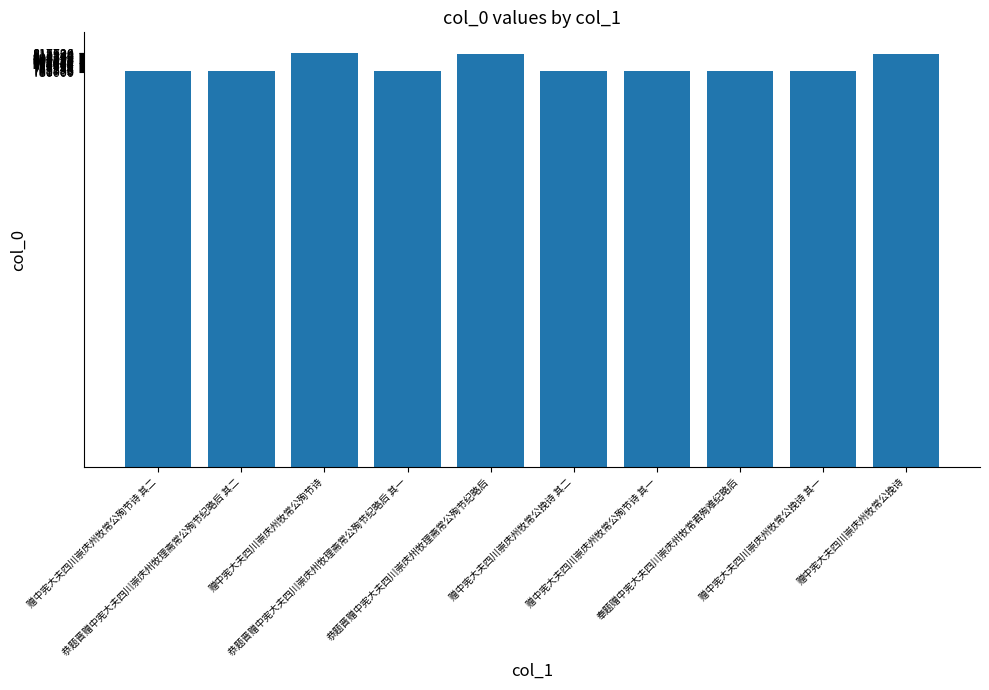

What is the minimum value shown in the chart?

780911